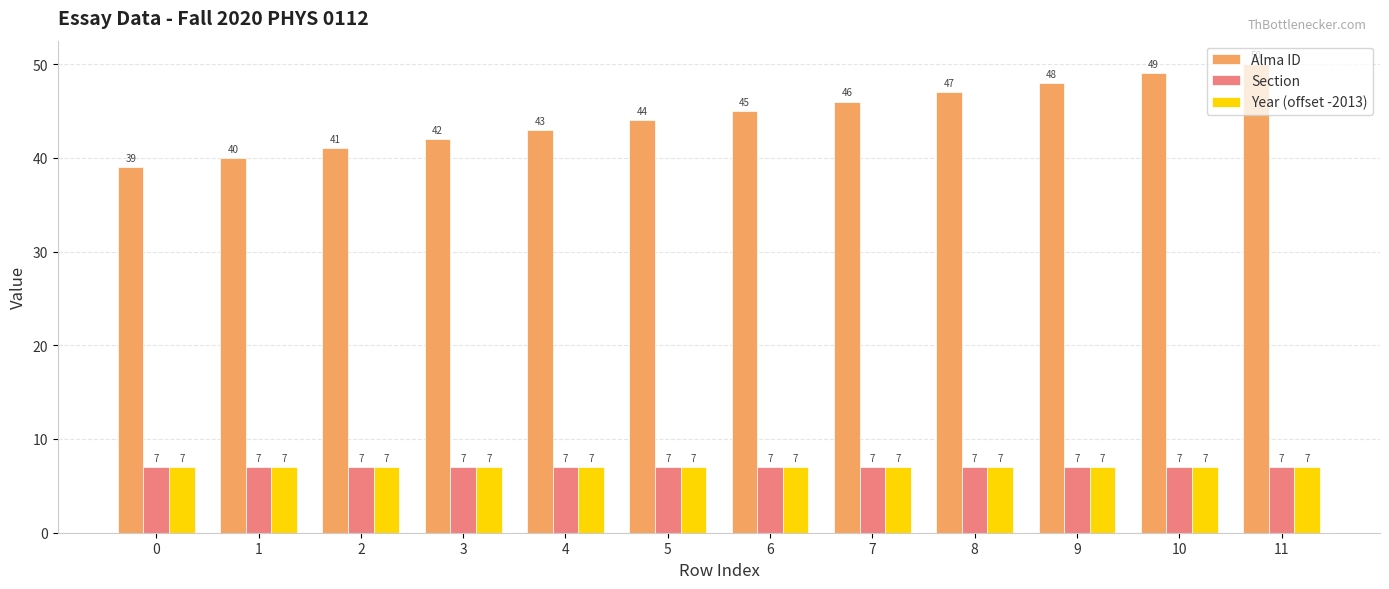

True or false: Section has a value of 7 at 0.

True